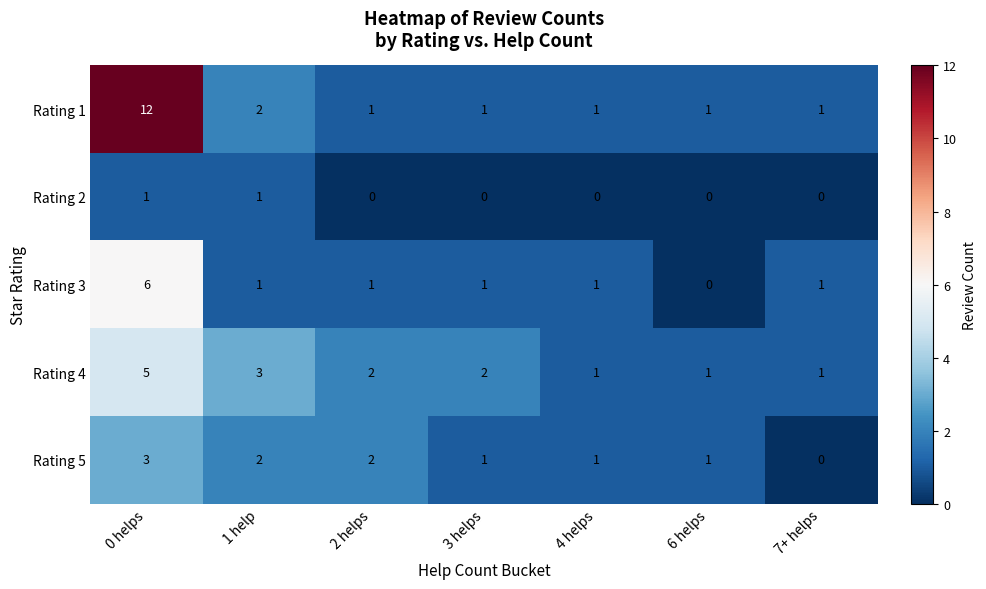

What is the total value across all series at 3 helps?

5